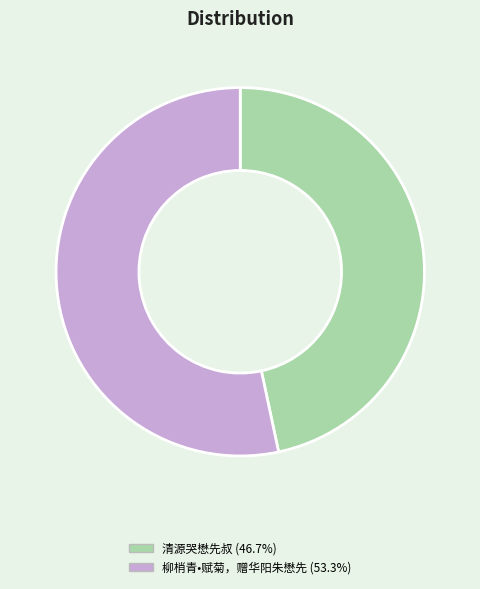

Is 柳梢青•赋菊，赠华阳朱懋先 the majority of the pie?

Yes